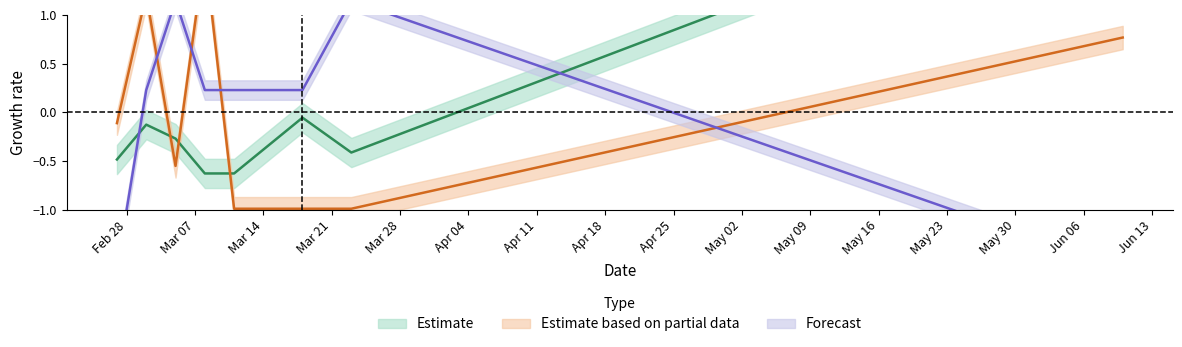

Read the I0 value at 2023-03-02.

0.2